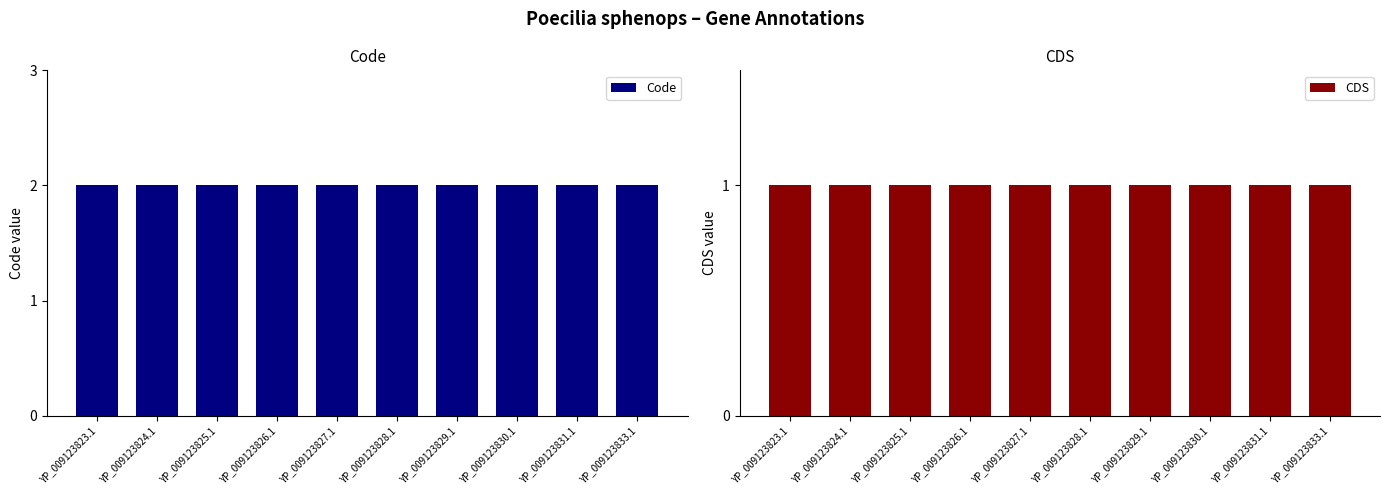

What is the difference between the highest and lowest values at YP_009123833.1?

1